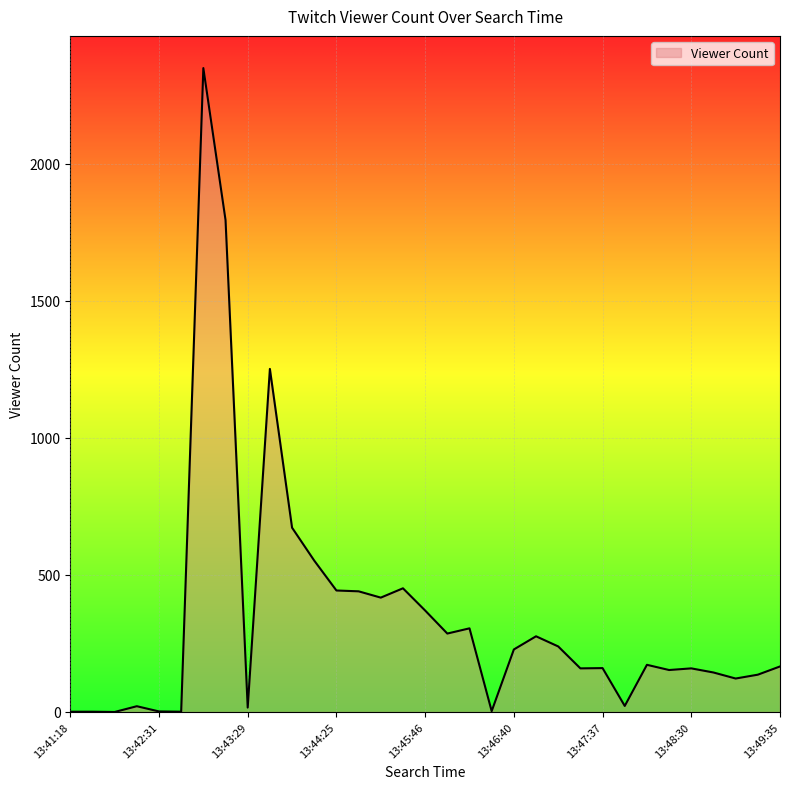

What is the greatest value displayed?

2348